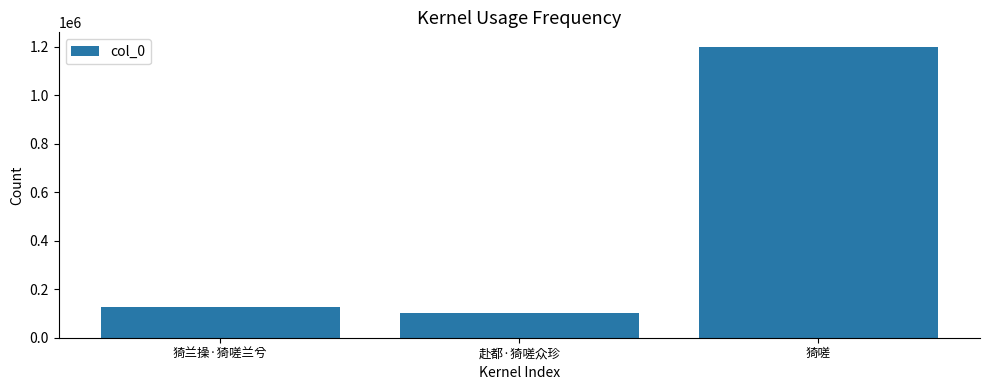

What is the difference between the maximum and minimum values?

1098232